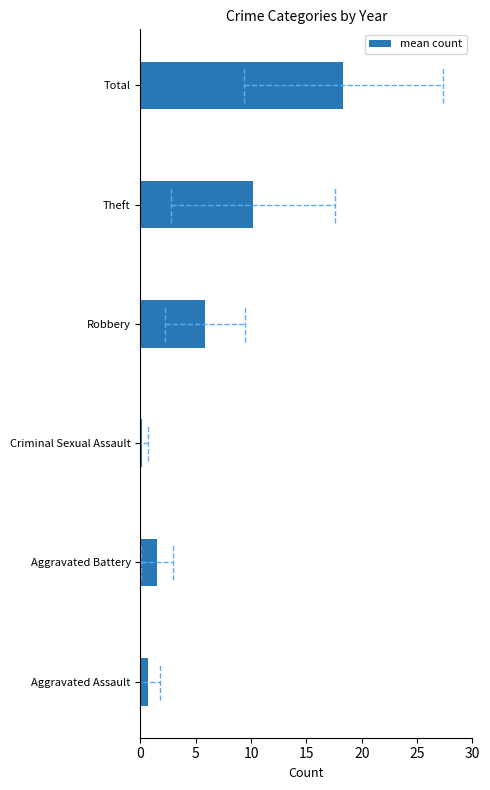

How many series are shown in this chart?

1